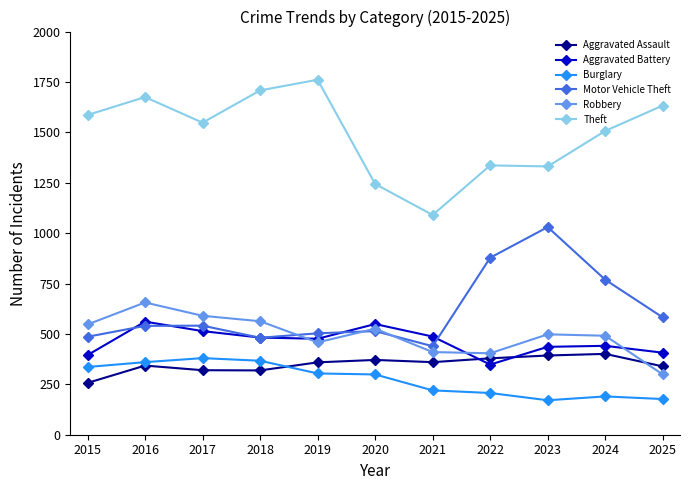

Which series has the largest total across all categories?

Theft